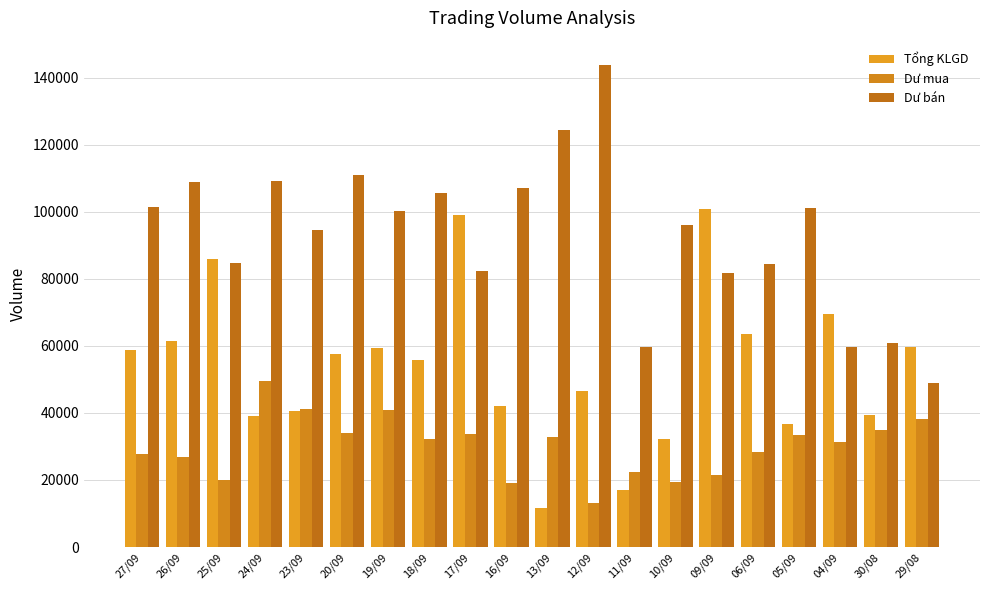

Which series has the largest total across all categories?

Dư bán